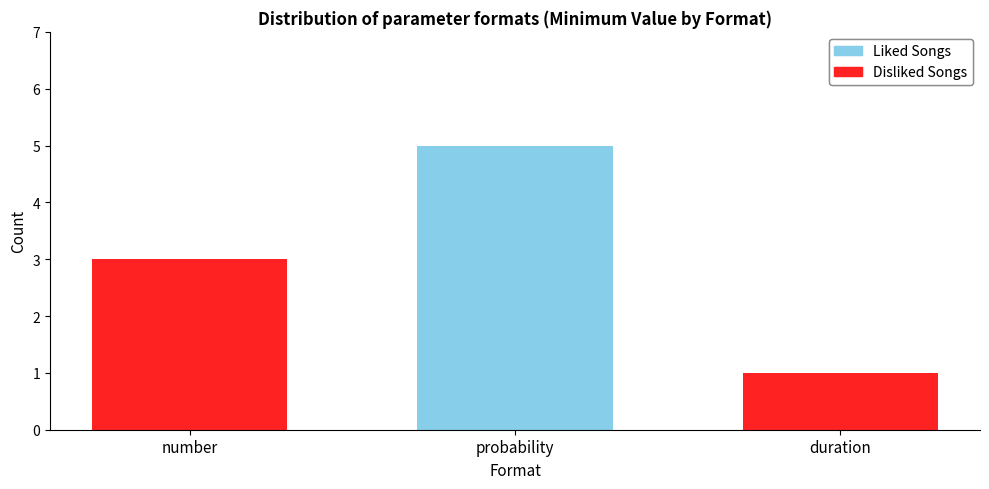

Reading left to right, extract all data points from this chart.

Liked Songs: number=0	probability=5	duration=0
Disliked Songs: number=3	probability=0	duration=1